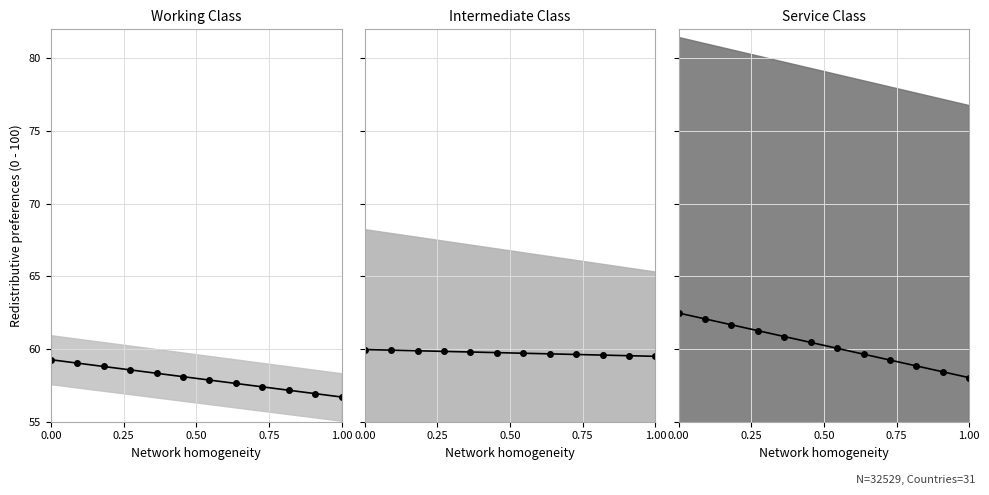

At which label is Intermediate Class center closest to 59?

1.00